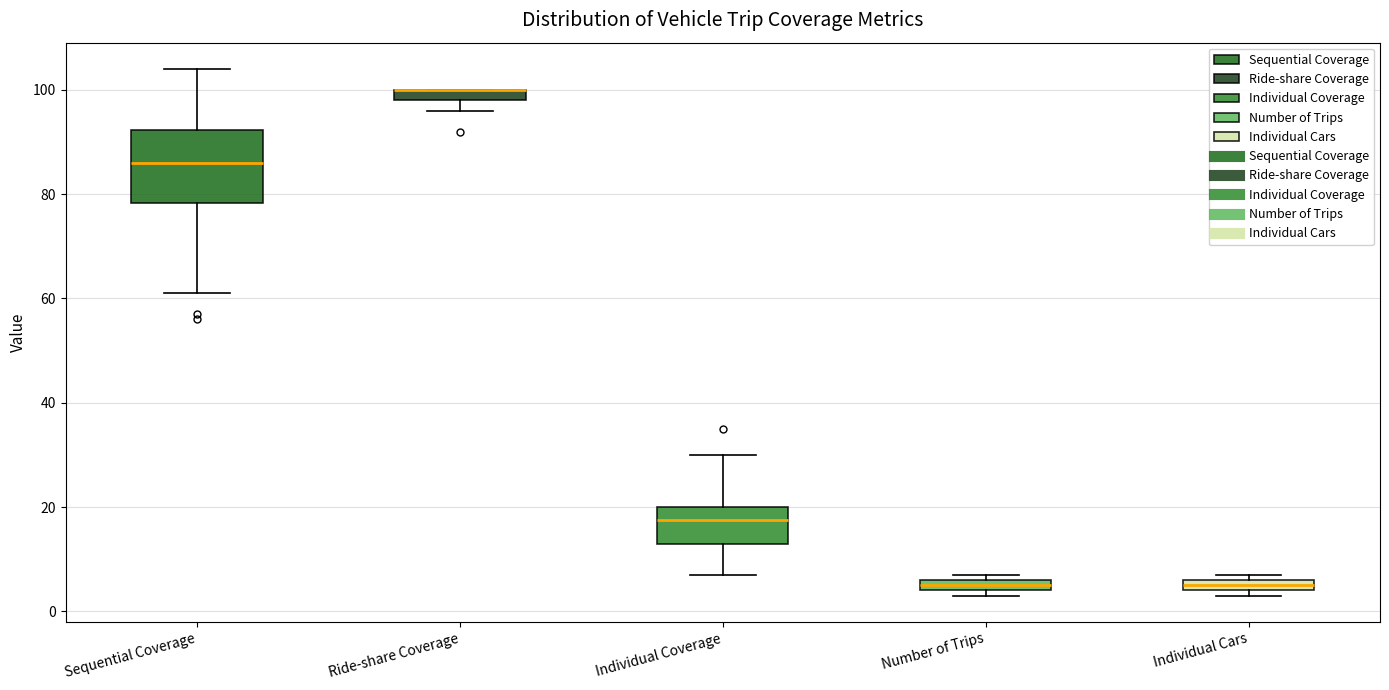

Where is the lower edge of the box for Number of Trips on the y-axis? The values are not printed on the chart, so give them approximately, as read against the axis.

4